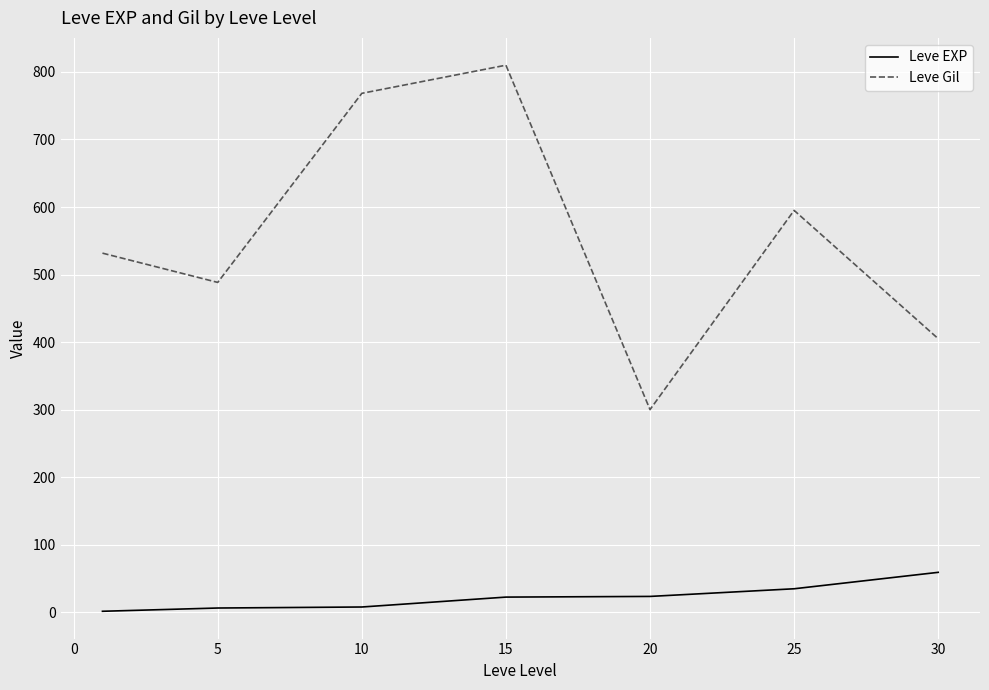

How many interior local peaks does the Leve Gil series have?

2